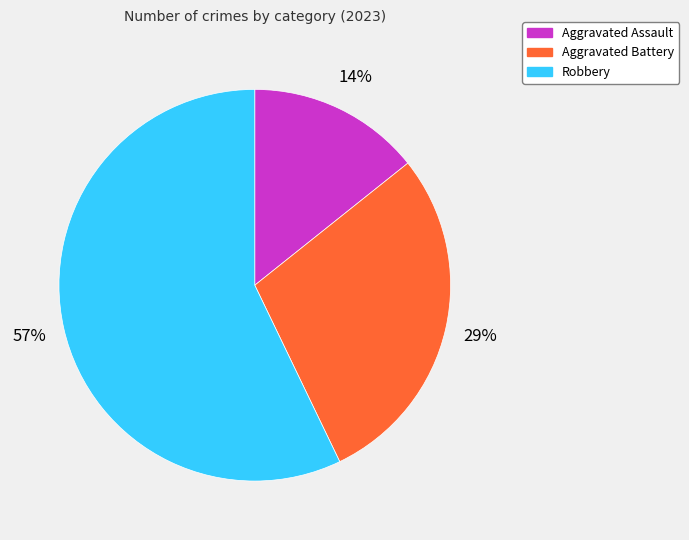

Is there any slice that represents more than half of the pie?

Yes